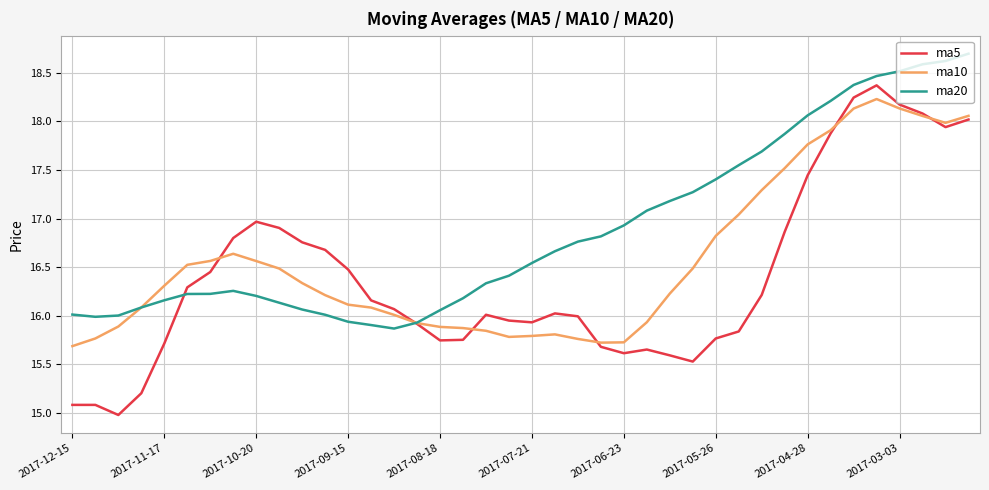

Rank the series by their average value, from highest to lowest.

ma20, ma10, ma5